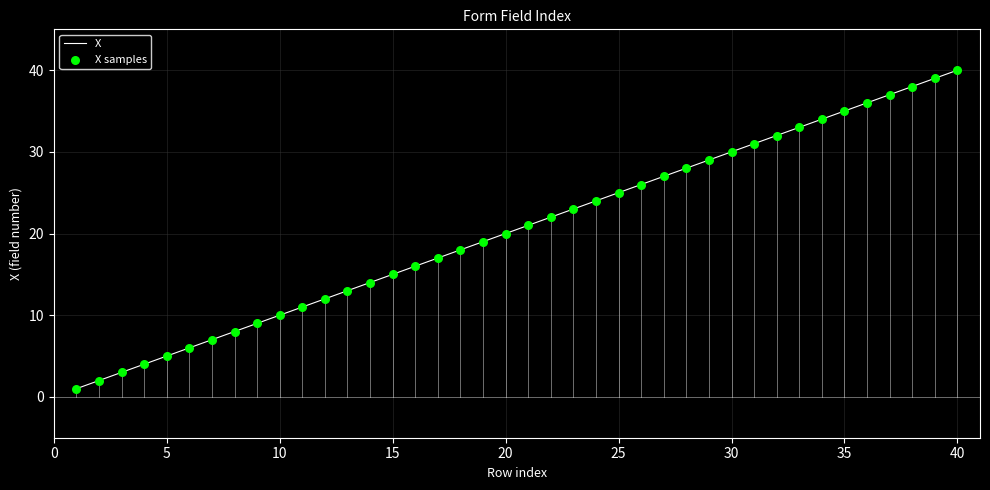

What is the maximum value shown in the chart?

40